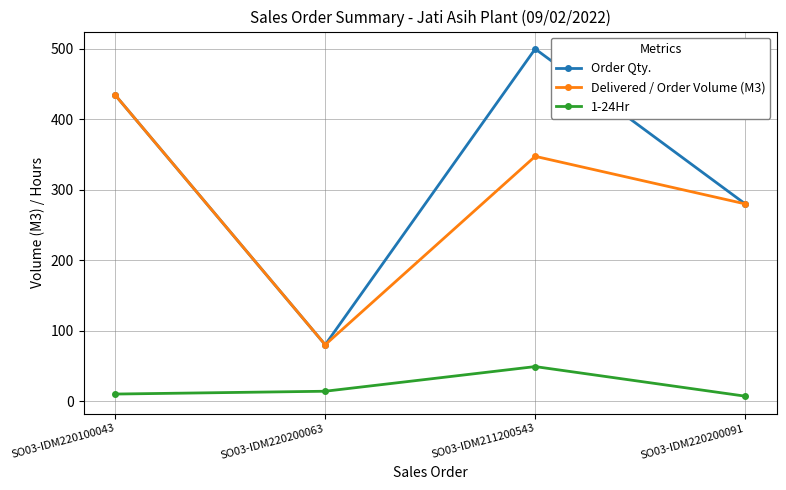

Which series has the widest spread of values?

Order Qty.